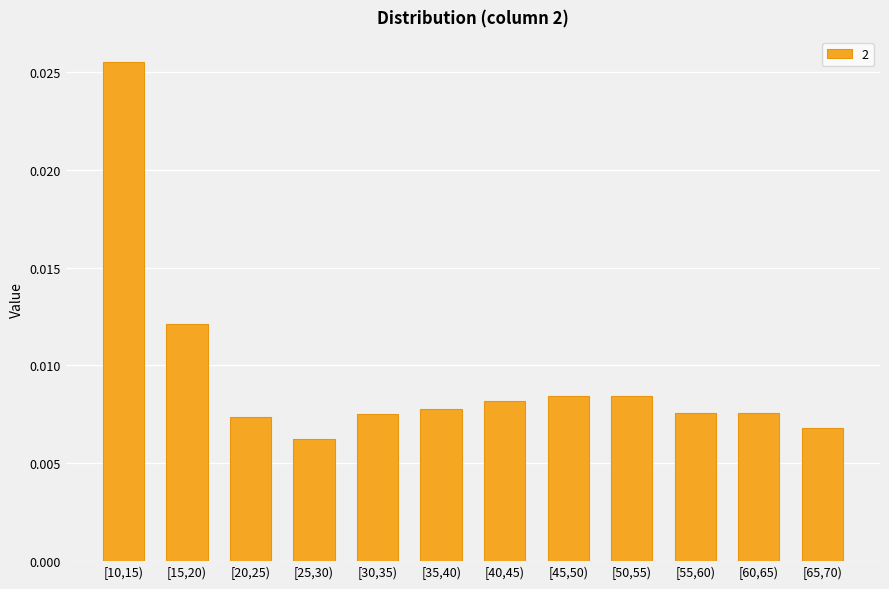

What position from the right is [50,55)?

4